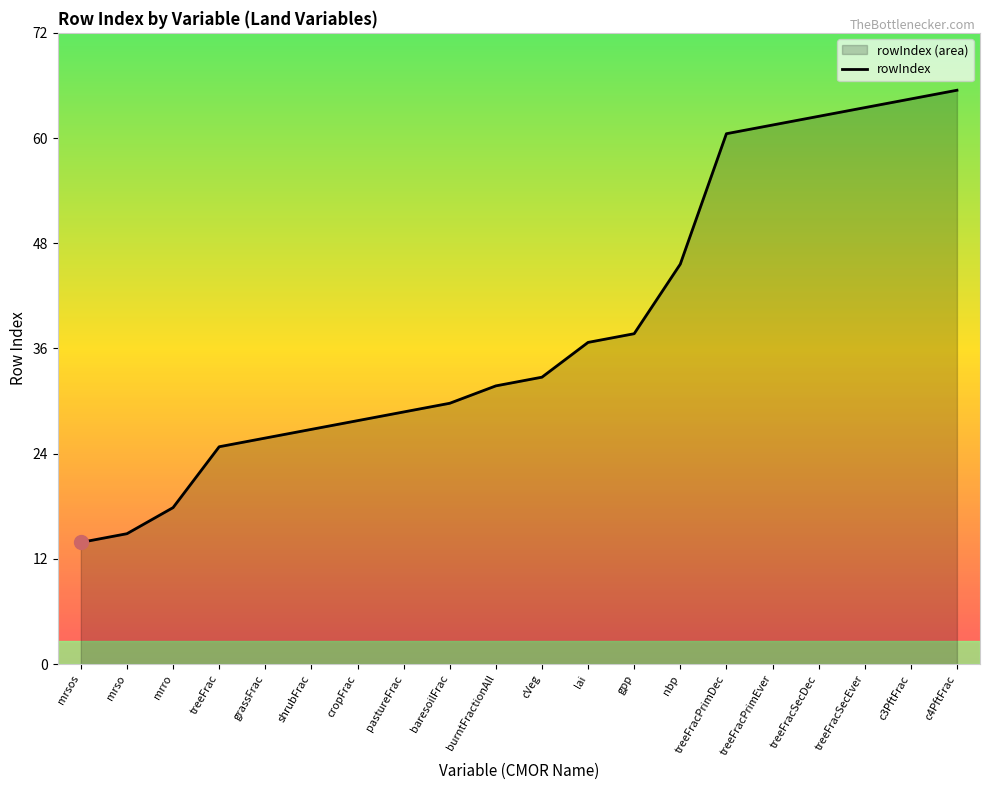

What is the change in value from gpp to treeFracSecEver?

+26